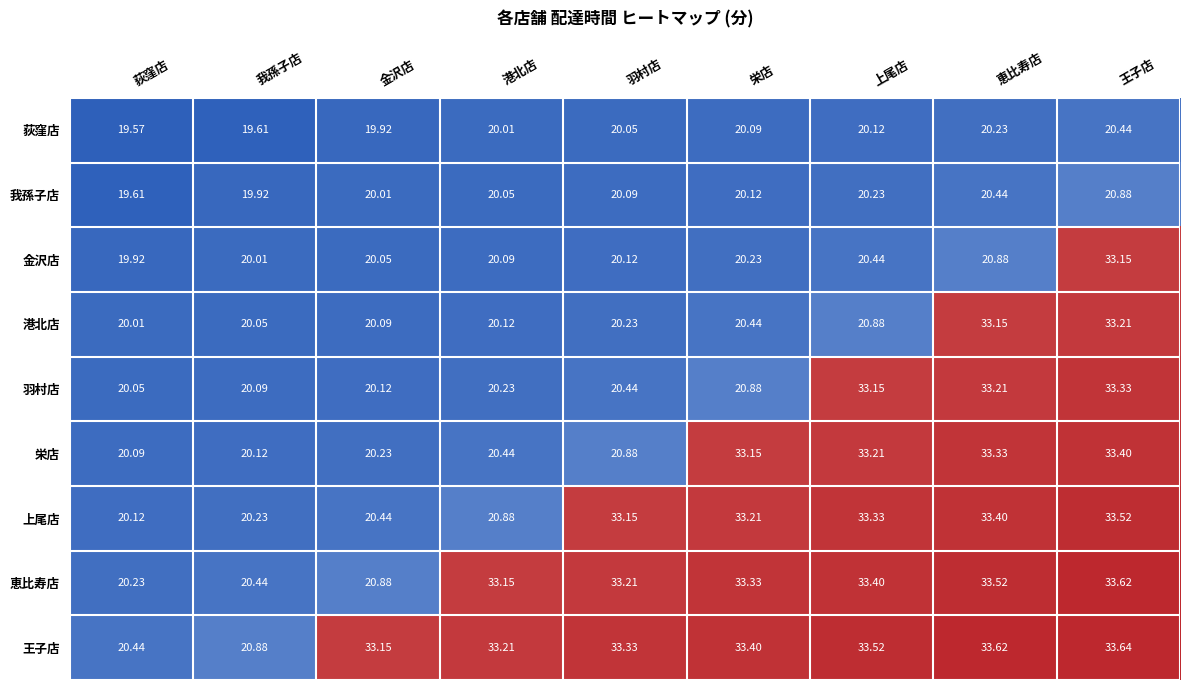

At which category is the sum across all series the highest?

王子店